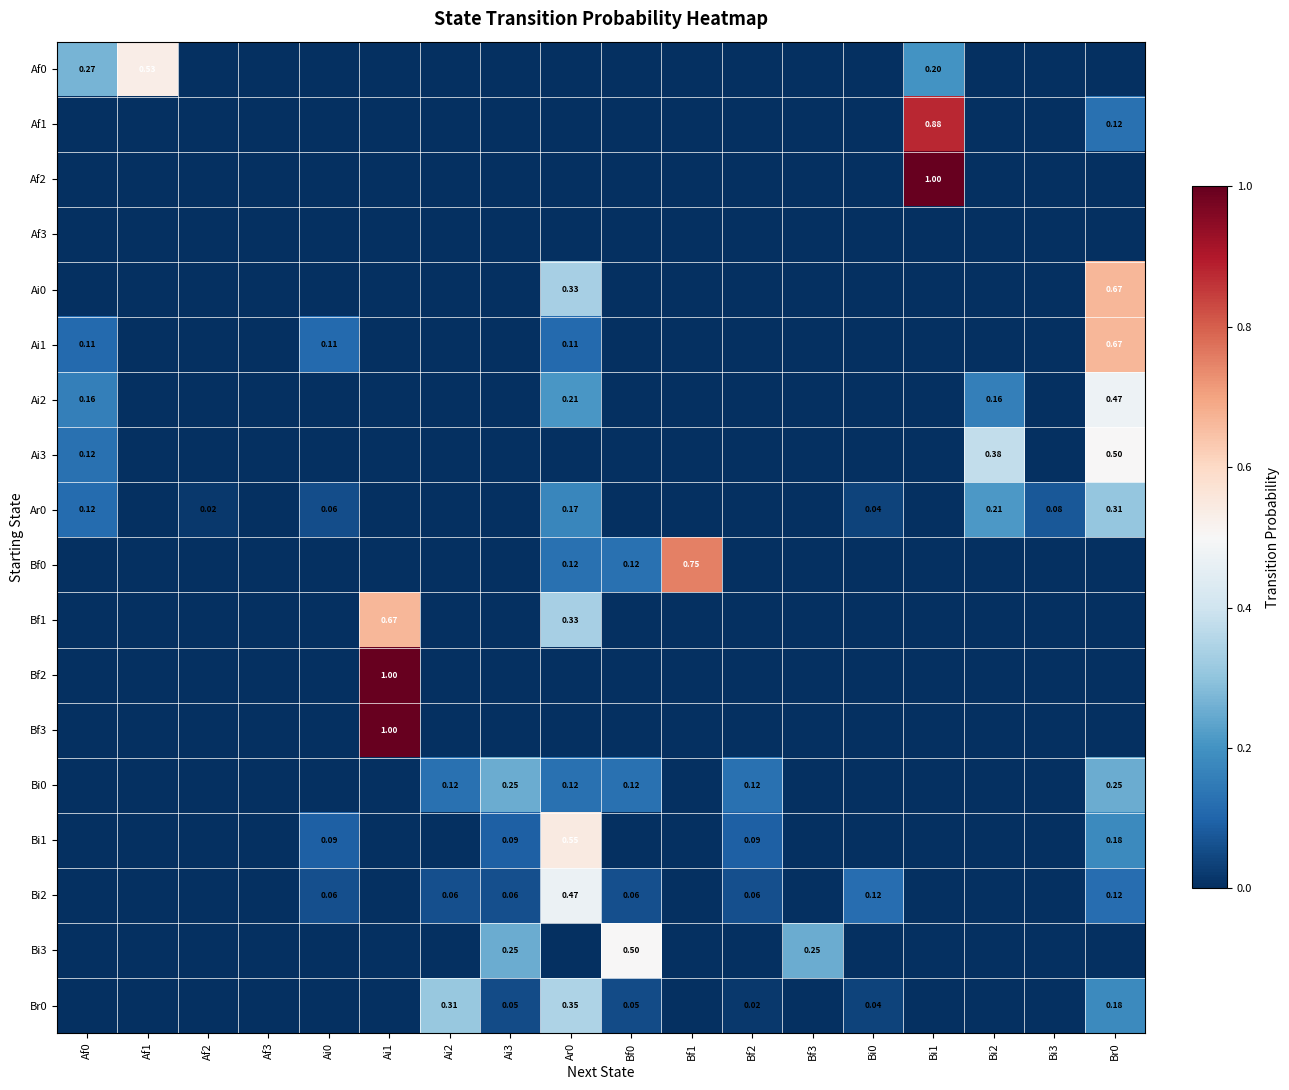

The value of Bf1 at Af3 is 0.0. True or false?

True